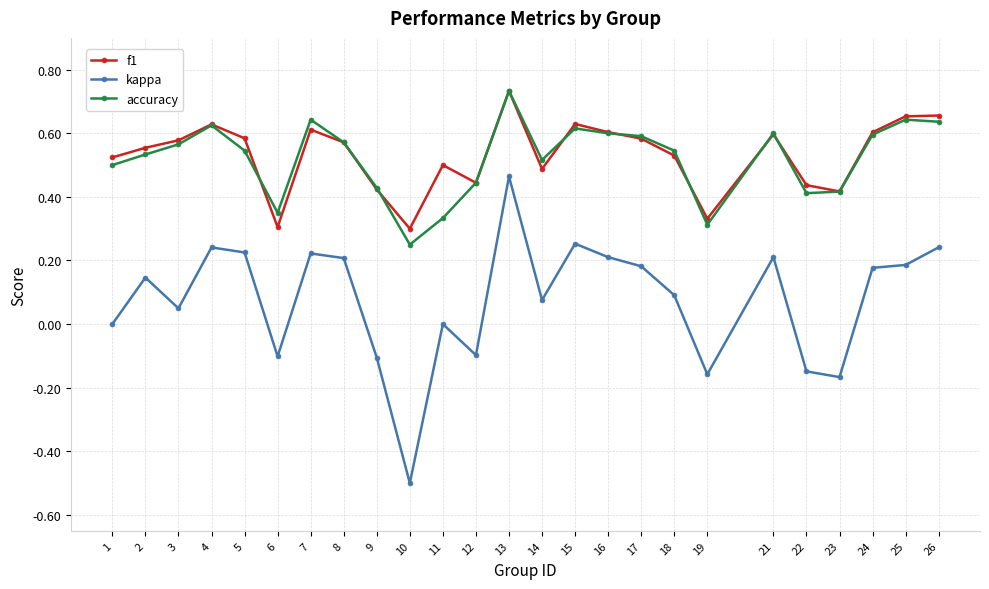

Rank the series at 18 from lowest to highest value.

kappa, f1, accuracy